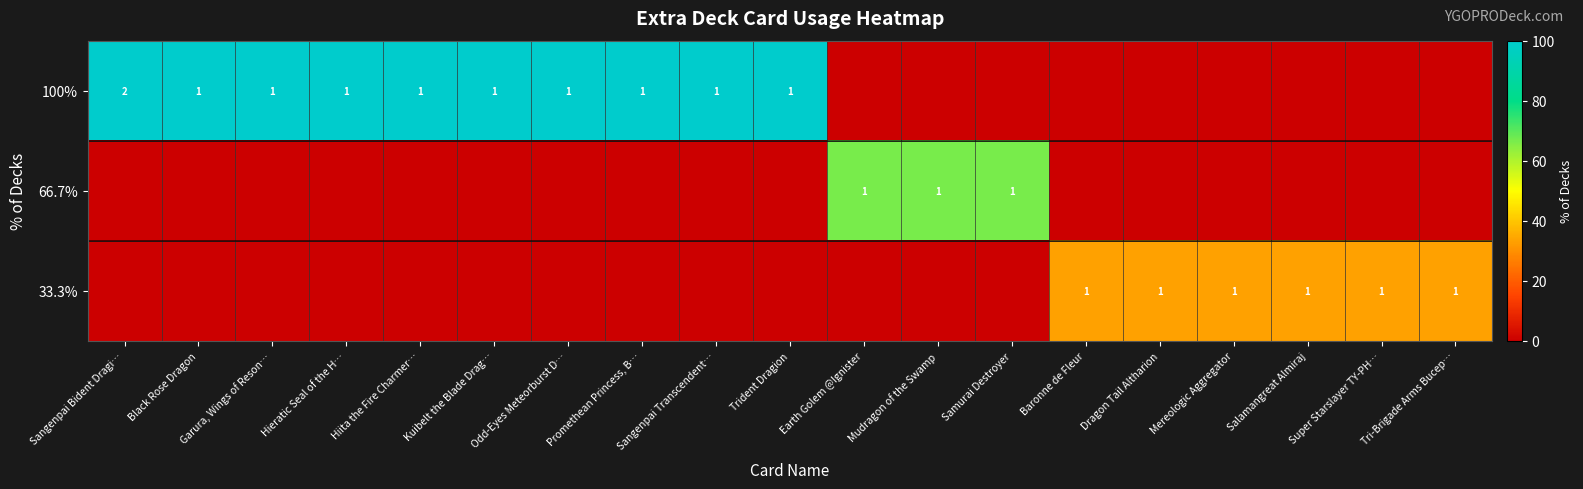

The value of 100% at Trident Dragion is 1. True or false?

True